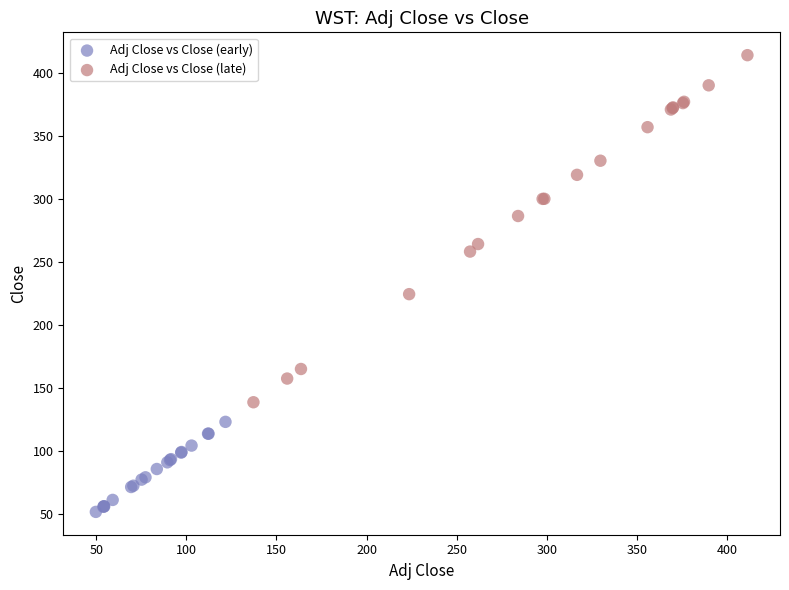

What are all the series names shown in the legend?

Adj Close vs Close (early), Adj Close vs Close (late)